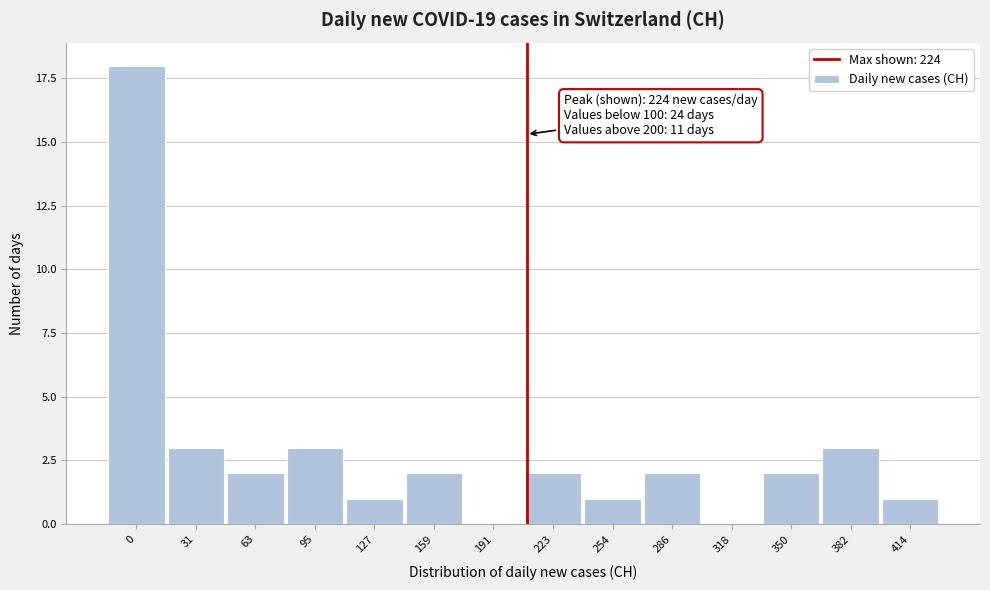

Reading left to right, what are all the values shown in this chart?

0=18	31=3	63=2	95=3	127=1	159=2	191=0	223=2	254=1	286=2	318=0	350=2	382=3	414=1